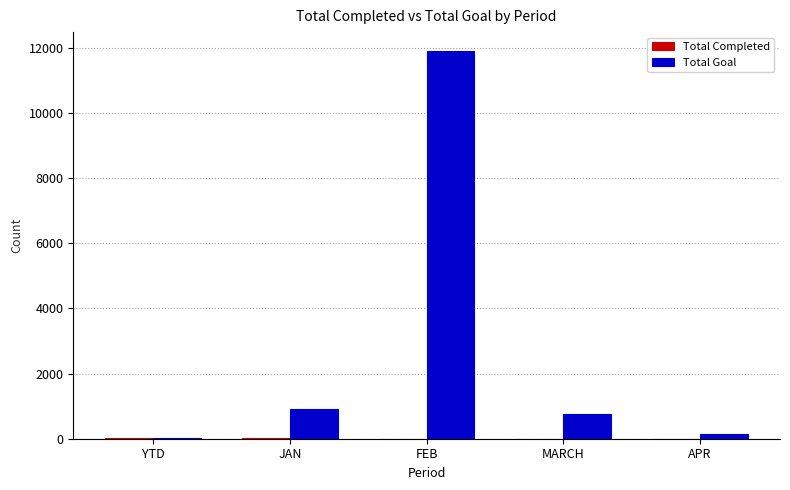

True or false: Total Goal has a value of 23 at YTD.

True